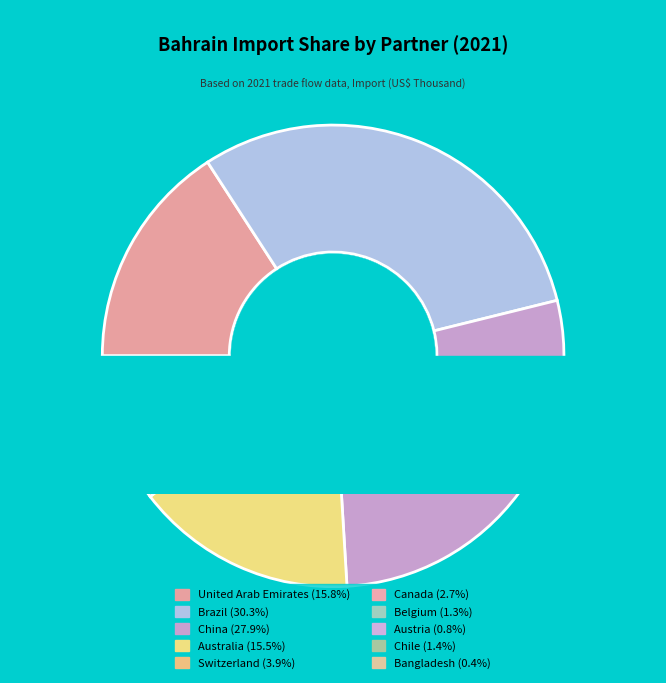

How many slices are in this pie chart?

10